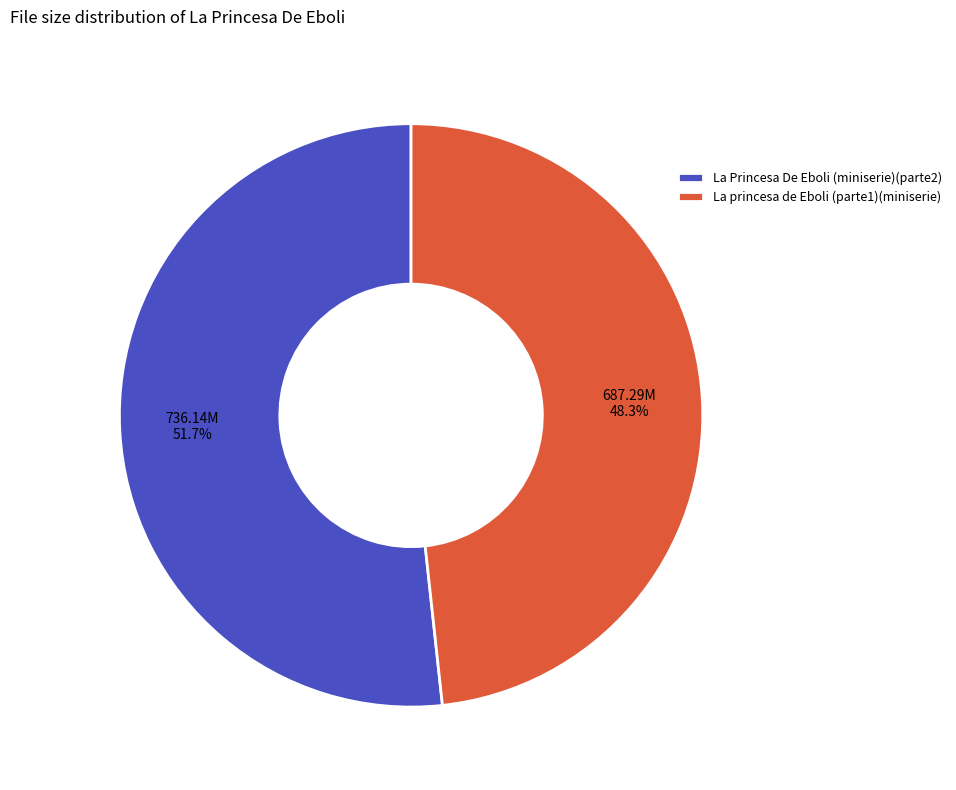

To the nearest percent, what is the difference between the largest and smallest slice percentages?

3%